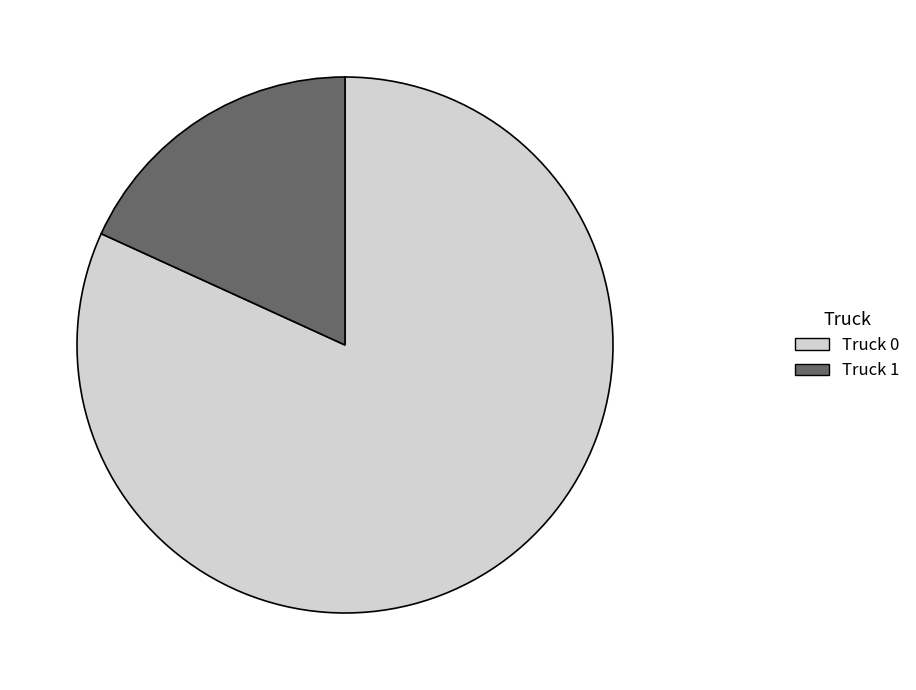

Which slice is the smallest?

Truck 1